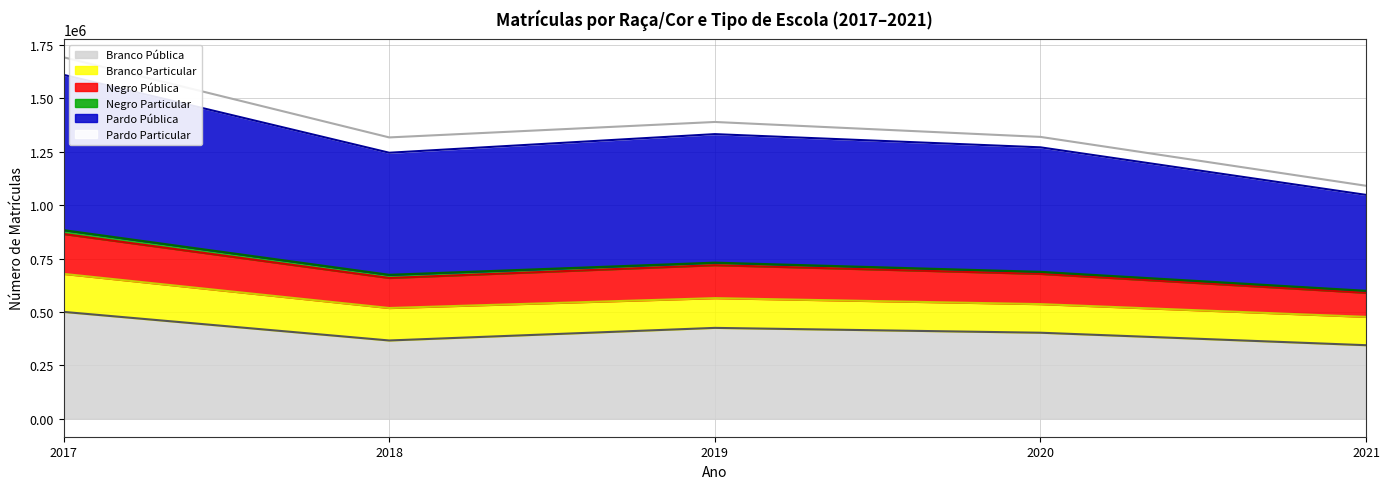

The value of Pardo Pública at 2017 is 566079. True or false?

False